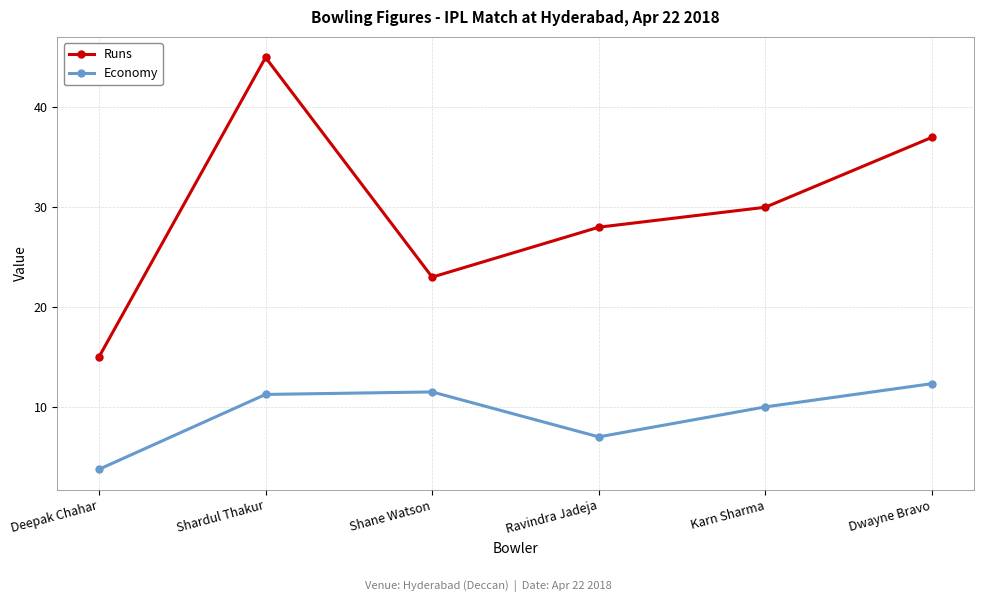

True or false: Economy and Runs cross at least once.

False